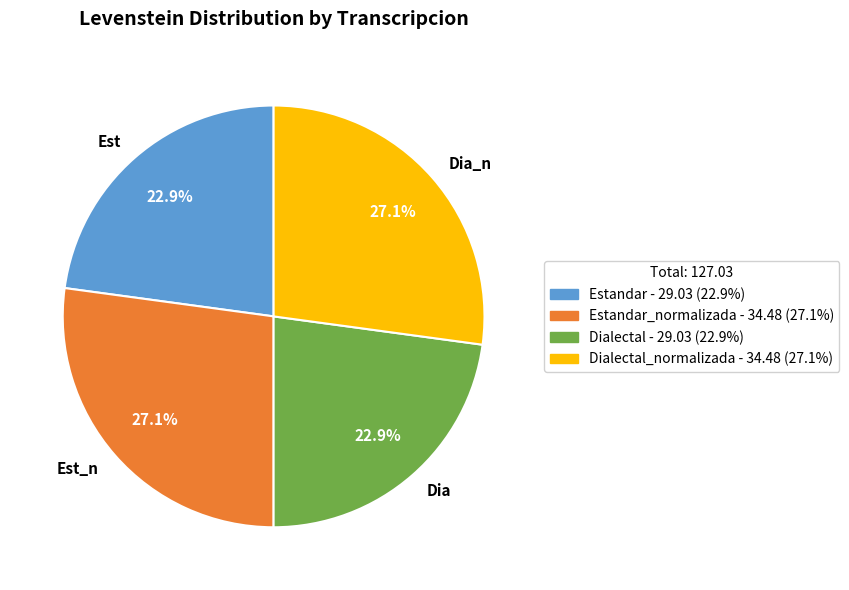

Does any single category account for the majority?

No